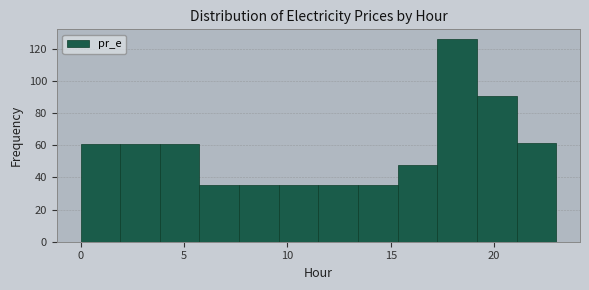

Read against the x-axis, roughly where is the centre of the tallest bar?

18.0